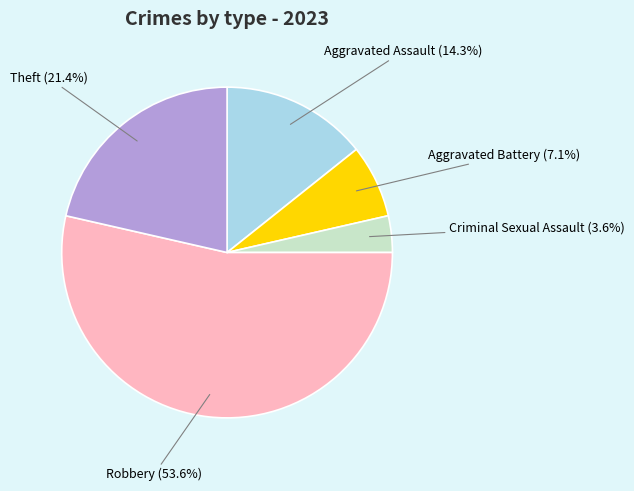

How many slices are in this pie chart?

5